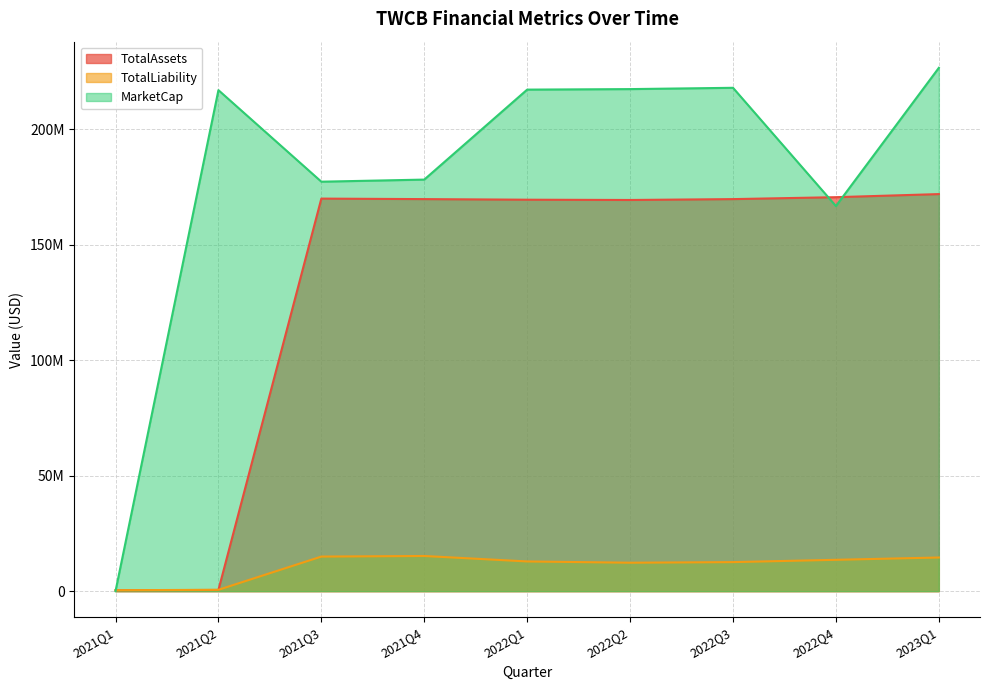

What position from the right is 2021Q4?

6